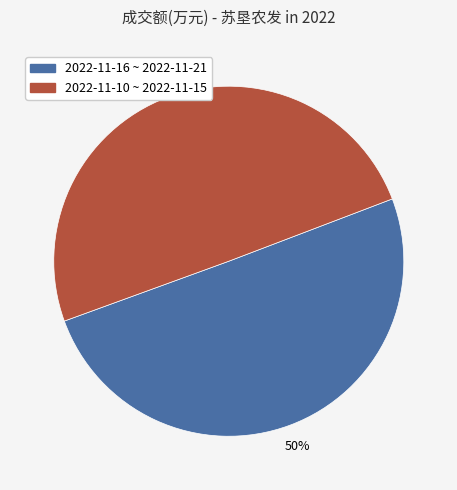

To the nearest percent, what is the average slice percentage?

50%